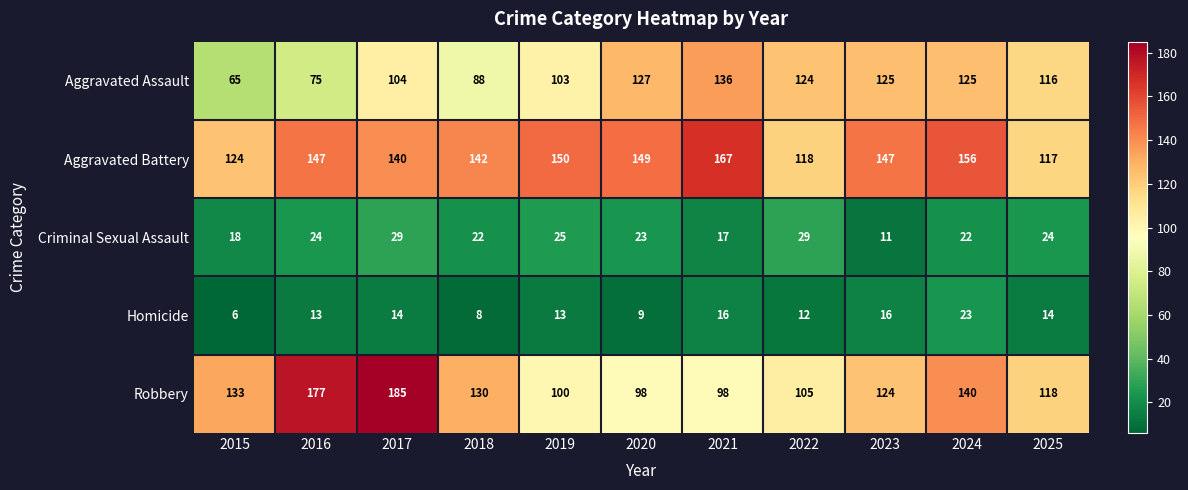

What is the difference between the Robbery values at 2020 and 2022?

7